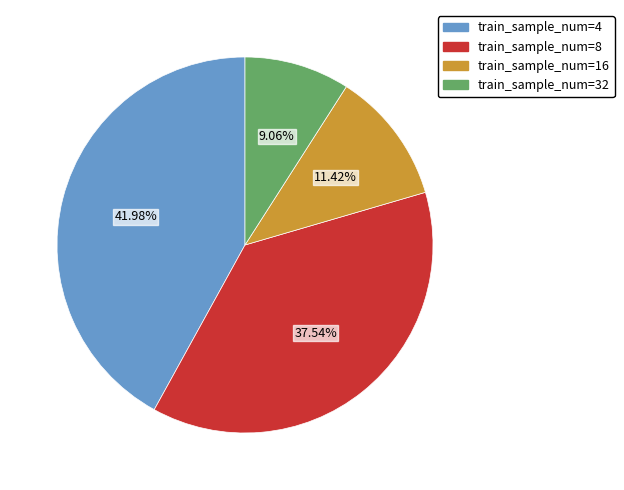

Is there a majority slice in this chart?

No